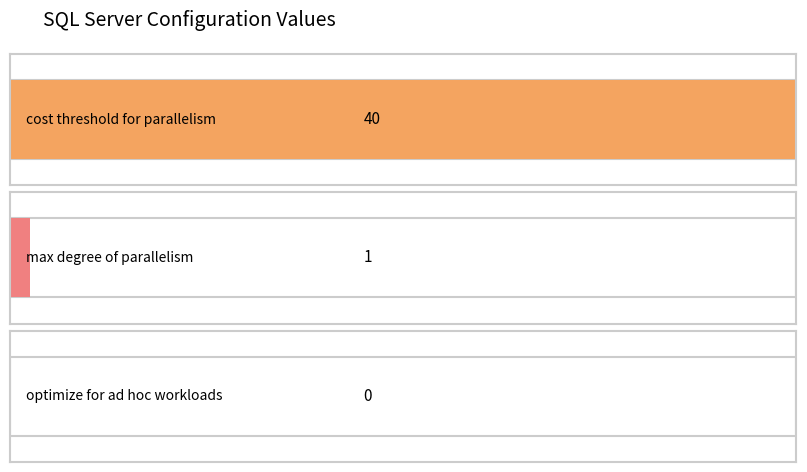

Between max degree of parallelism and optimize for ad hoc workloads, which is larger?

max degree of parallelism